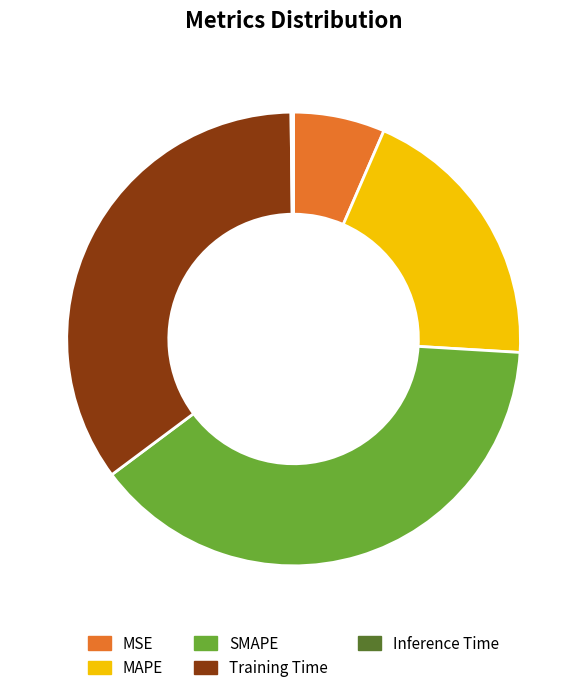

Is there a majority slice in this chart?

No